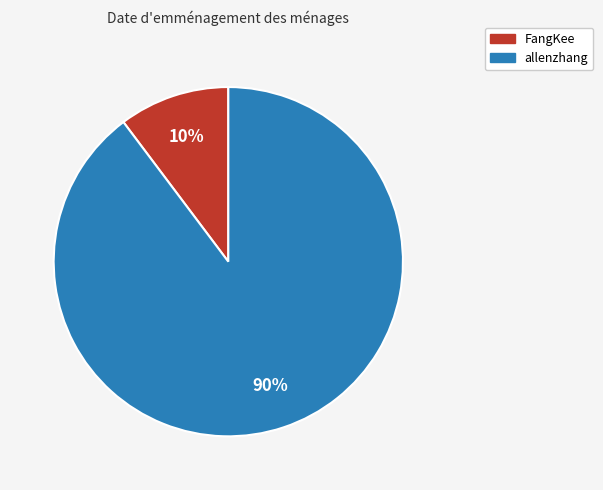

Is the sum of allenzhang and FangKee greater than half?

Yes